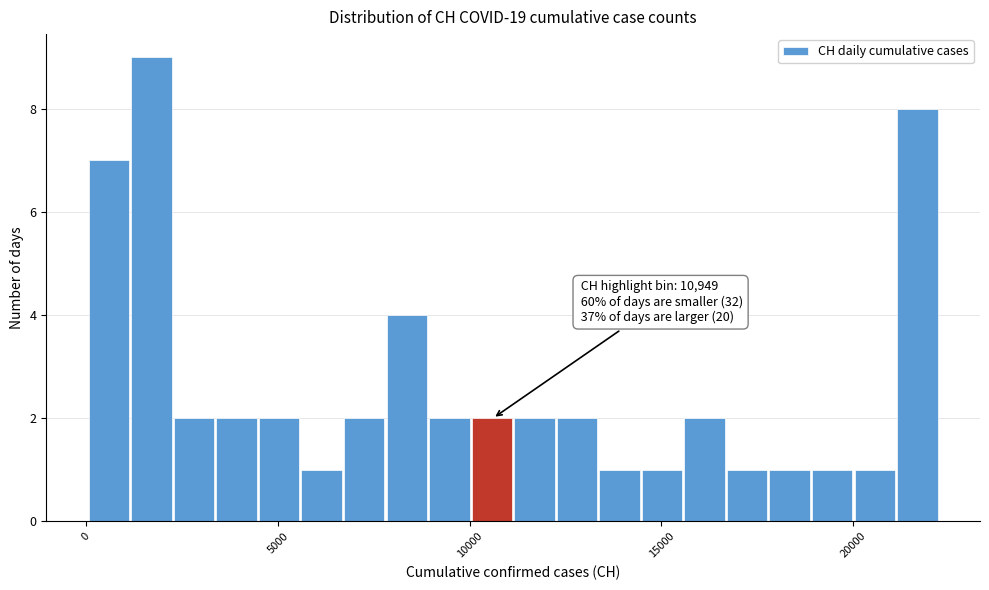

Read against the x-axis, roughly where is the centre of the tallest bar?

1500